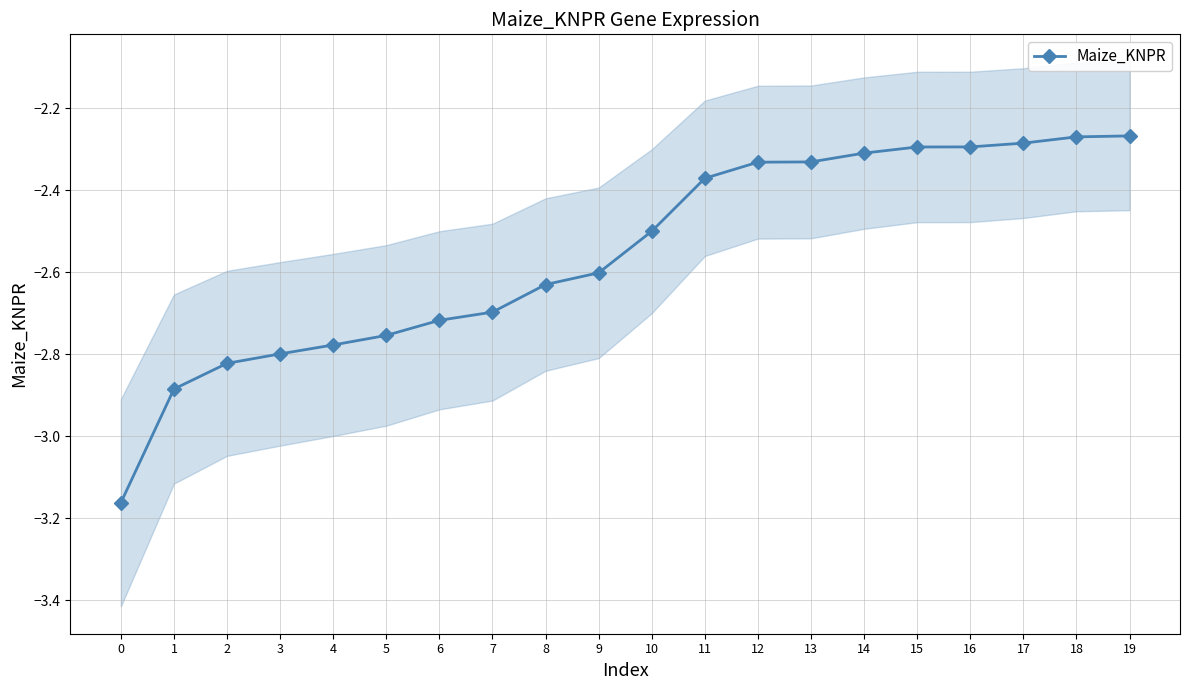

True or false: the data shows -5.2 at 0.

False